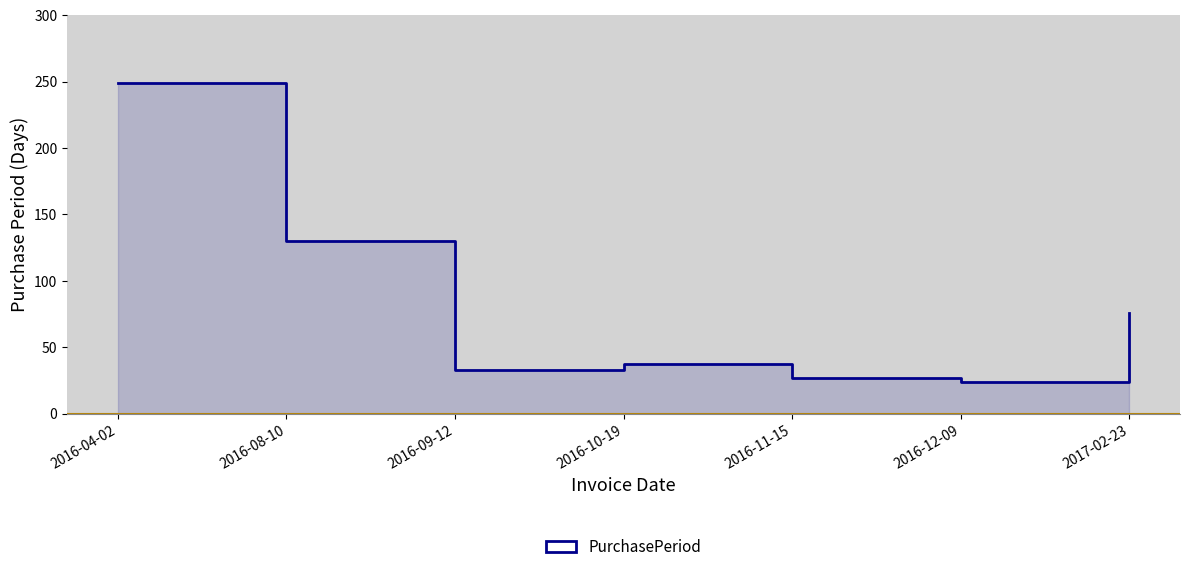

Between 2016-04-02 and 2016-10-19, which is larger?

2016-04-02